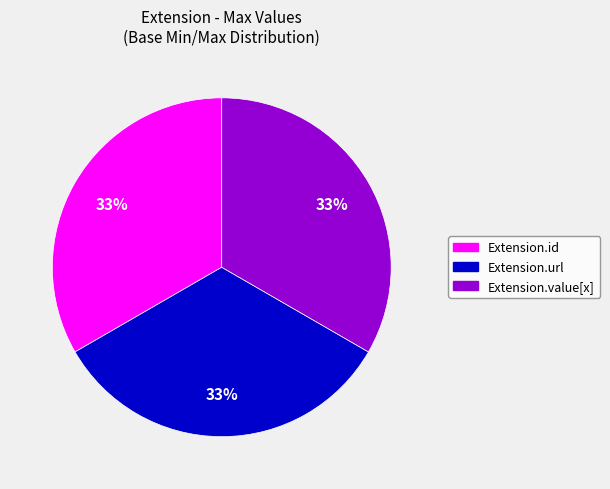

To the nearest percent, what portion does Extension.url represent?

33%